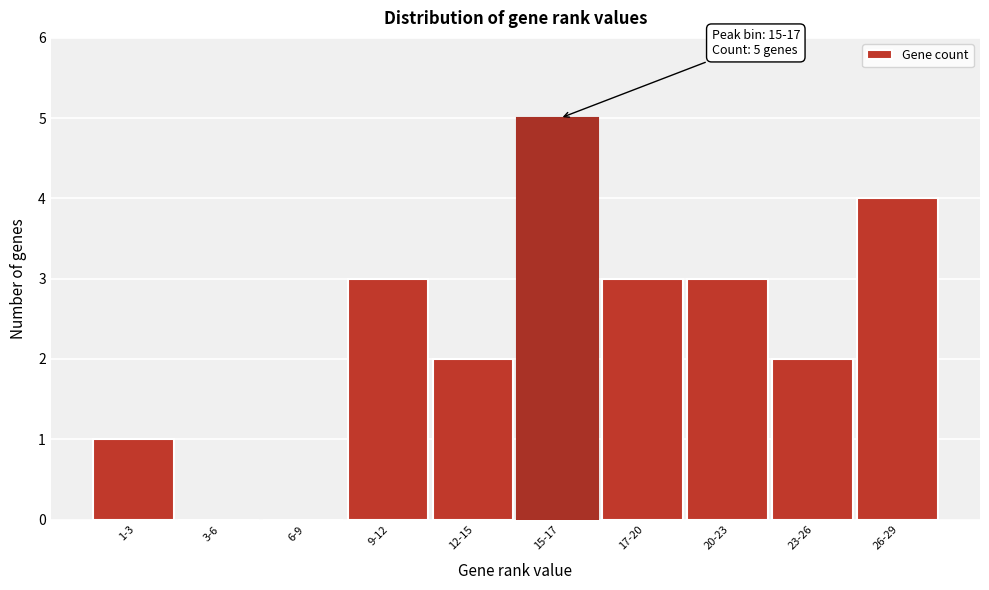

Reading left to right, transcribe all the data shown in this chart.

1-3=1	3-6=0	6-9=0	9-12=3	12-15=2	15-17=5	17-20=3	20-23=3	23-26=2	26-29=4